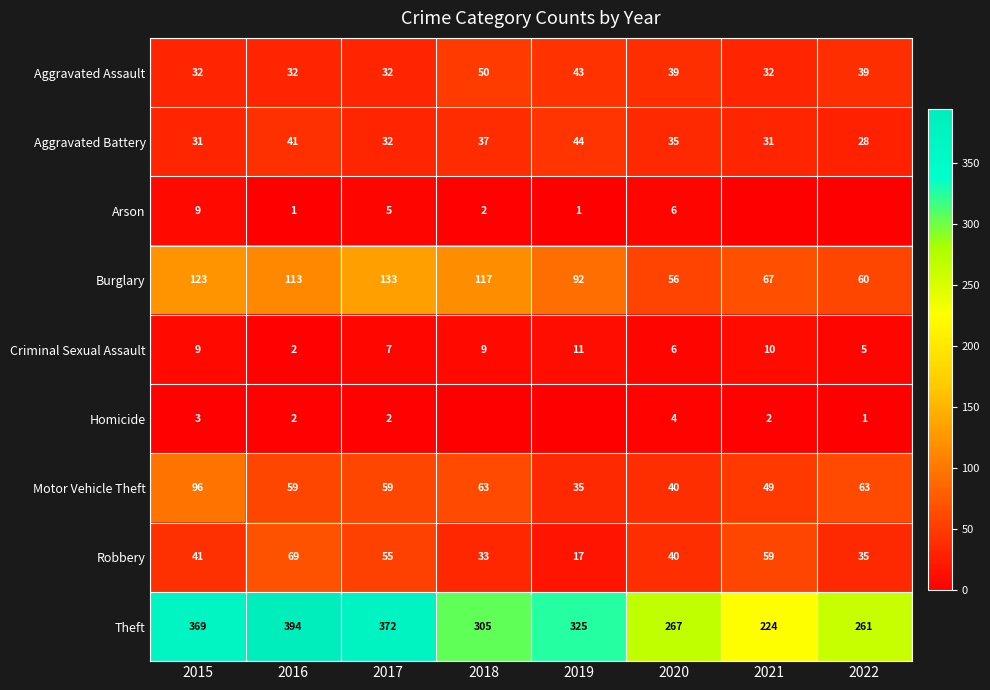

What is the sum of the Theft values at 2018 and 2016?

699